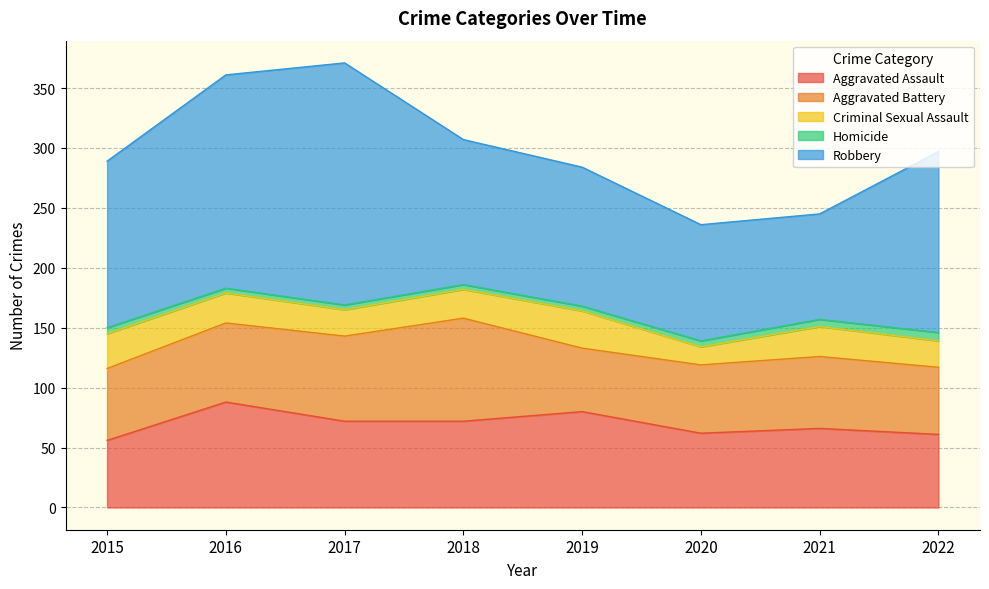

Where does the Homicide series first go above 5?

2021